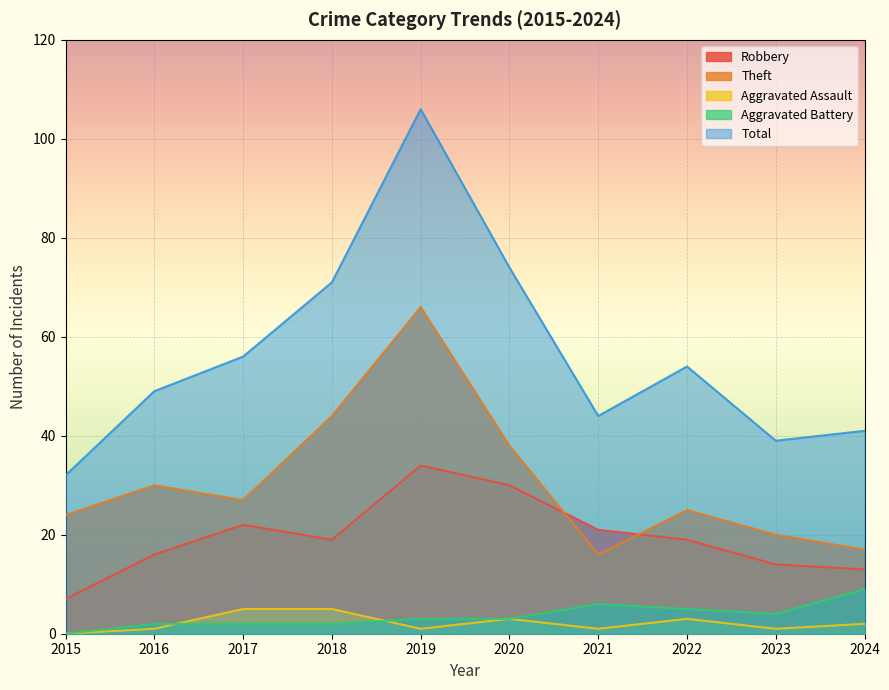

Count the number of data series in this chart.

5